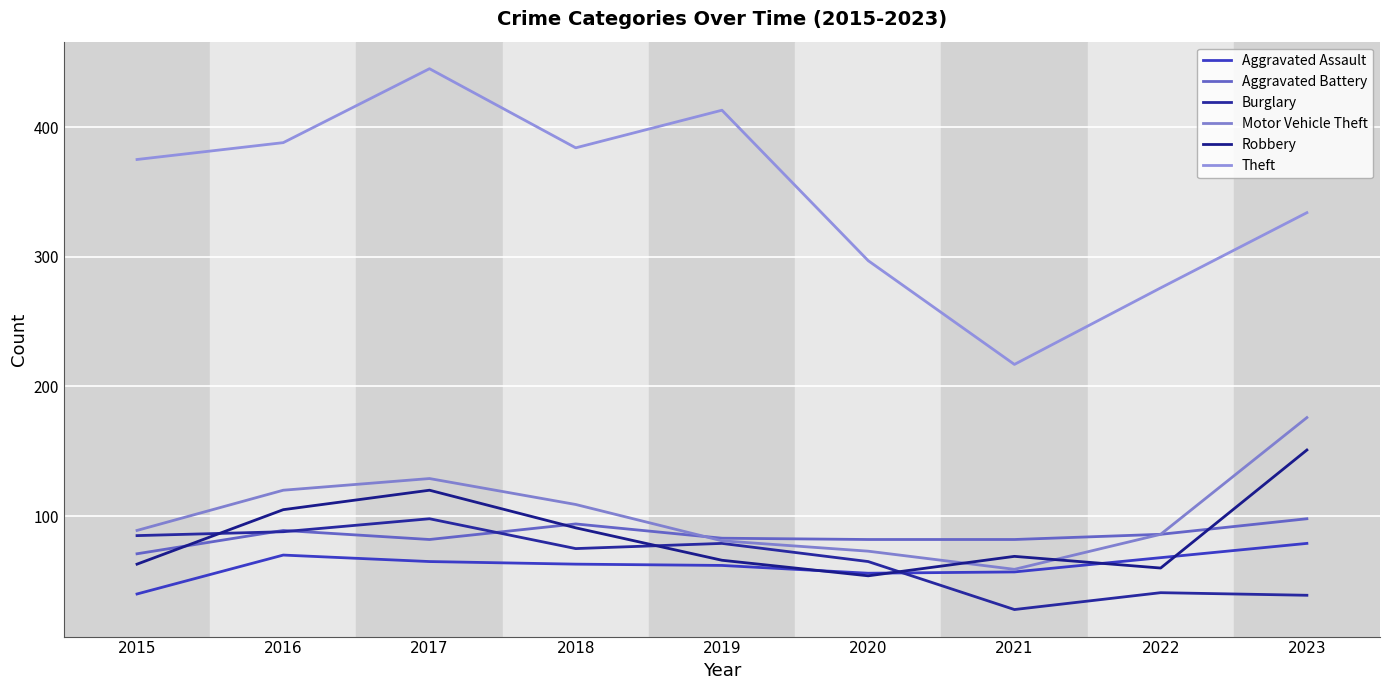

What is the difference between the maximum and minimum values in the Motor Vehicle Theft series?

117